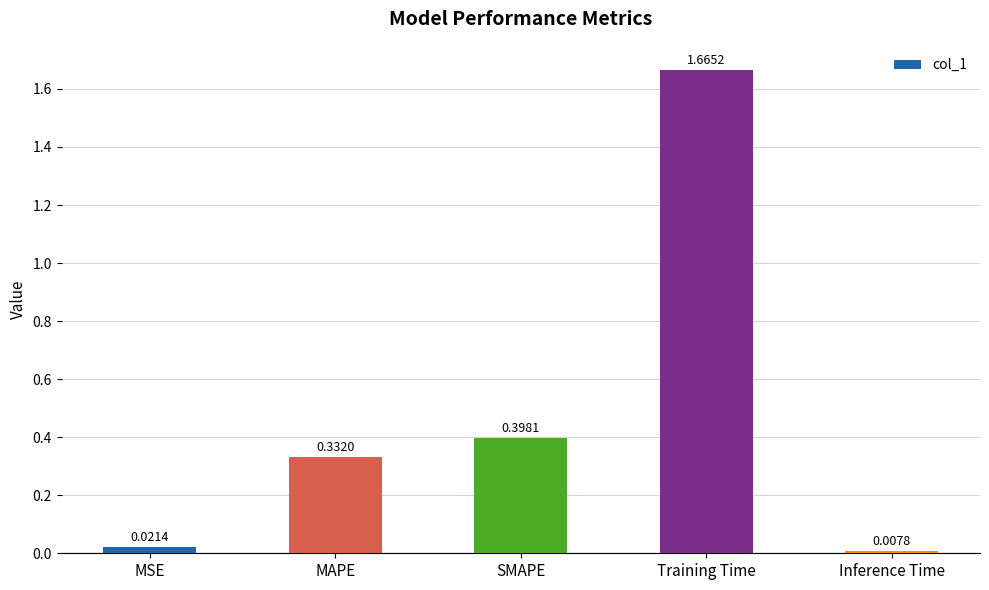

How many bars are there in total?

5